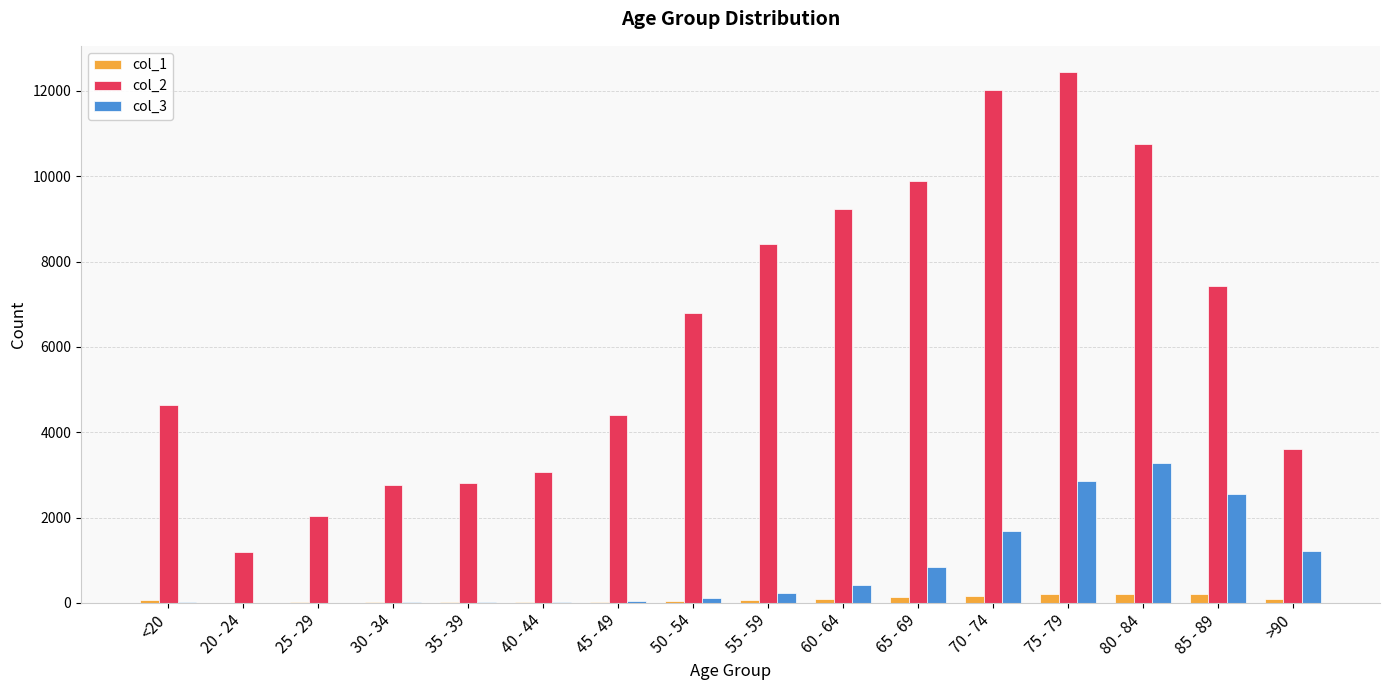

Which series has the largest total across all categories?

col_2